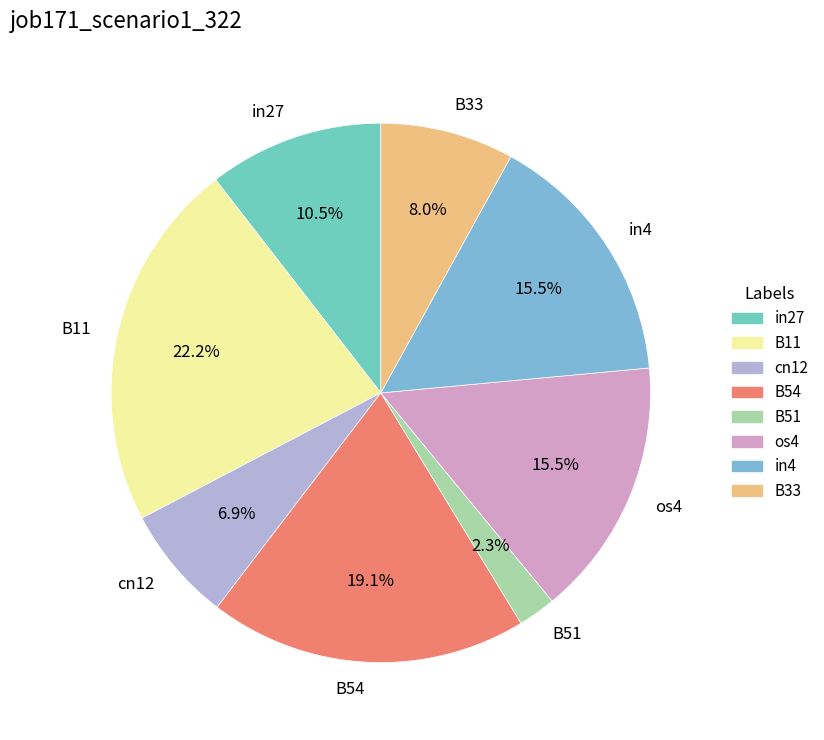

Count the number of slices in the pie.

8